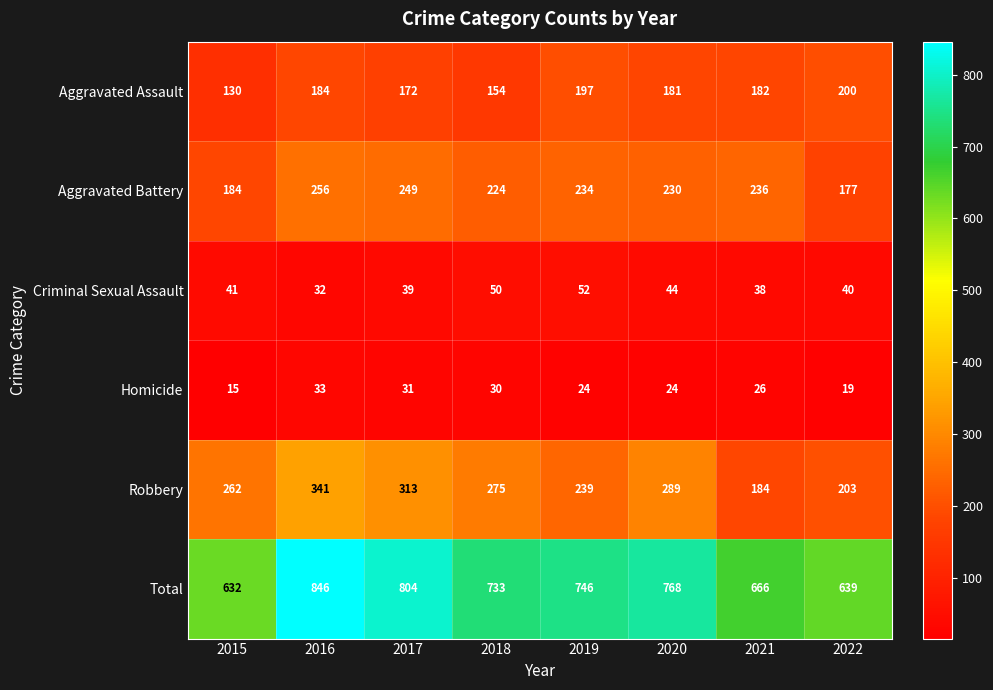

What value does the Criminal Sexual Assault series have at 2015?

41